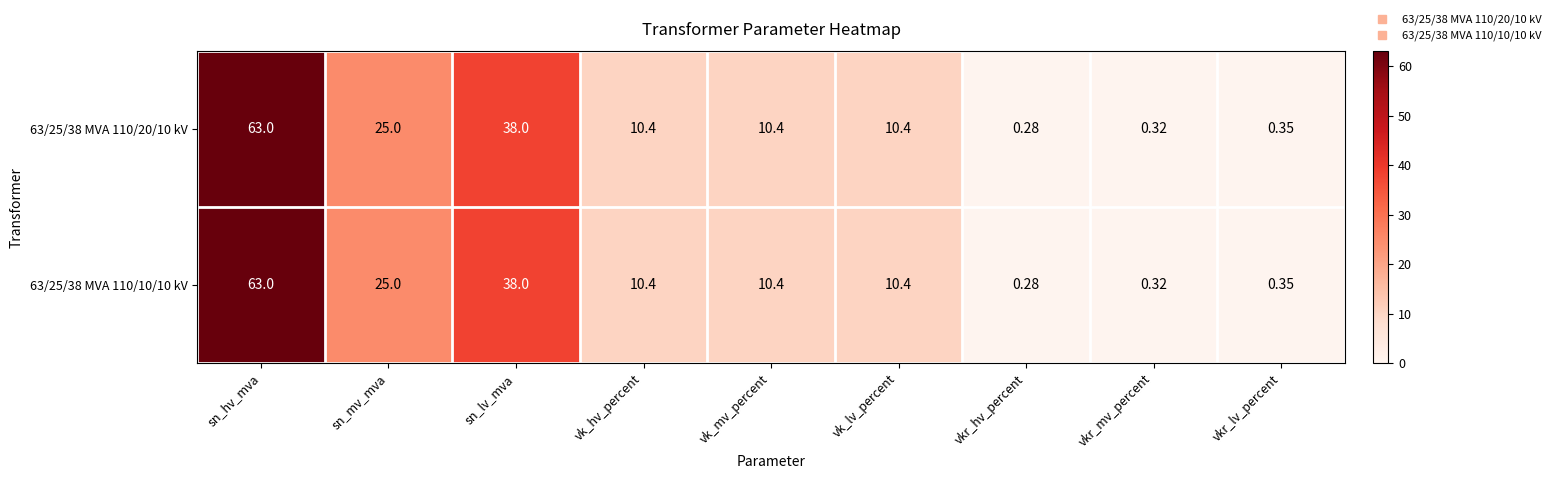

At which label does 63/25/38 MVA 110/10/10 kV reach its peak?

sn_hv_mva